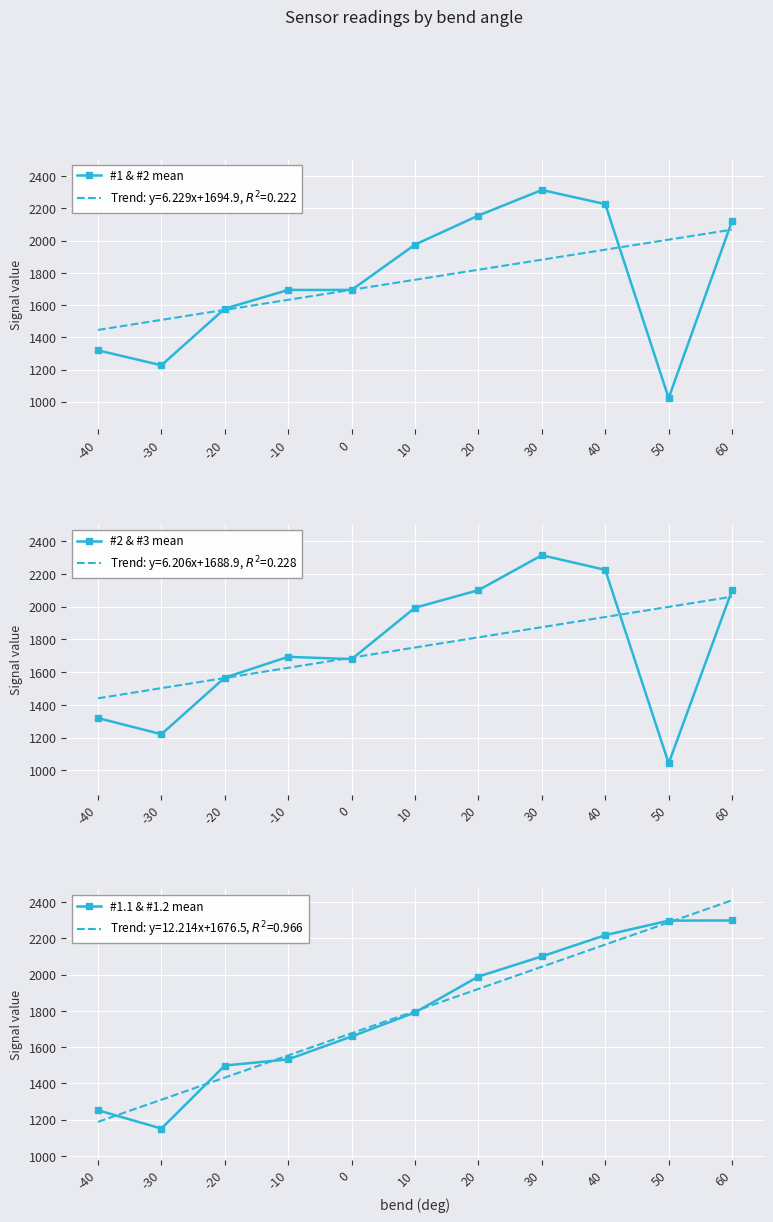

The value of #2 & #3 mean at 10 is 1994.0. True or false?

True